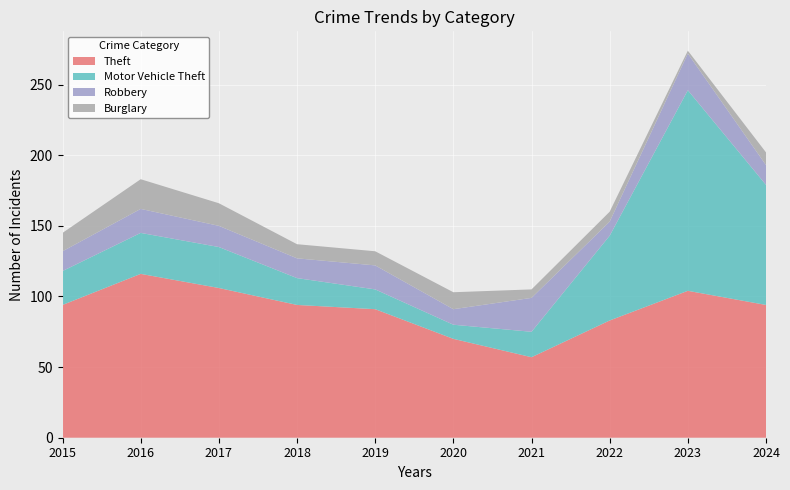

Reading right to left, transcribe all the data shown in this chart.

Theft: 2024=94	2023=104	2022=83	2021=57	2020=70	2019=91	2018=94	2017=106	2016=116	2015=94
Motor Vehicle Theft: 2024=85	2023=142	2022=60	2021=18	2020=10	2019=14	2018=19	2017=29	2016=29	2015=24
Robbery: 2024=14	2023=26	2022=10	2021=24	2020=11	2019=17	2018=14	2017=15	2016=17	2015=14
Burglary: 2024=9	2023=2	2022=7	2021=6	2020=12	2019=10	2018=10	2017=16	2016=21	2015=13